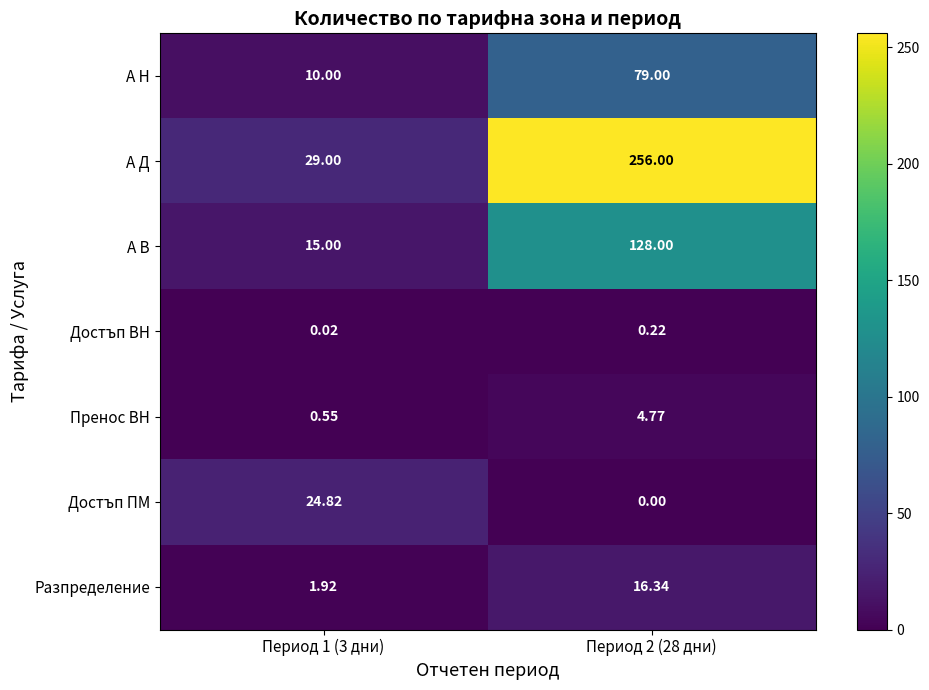

At Период 1 (3 дни), list the series in order from smallest to largest.

Достъп ВН, Пренос ВН, Разпределение, А Н, А В, Достъп ПМ, А Д